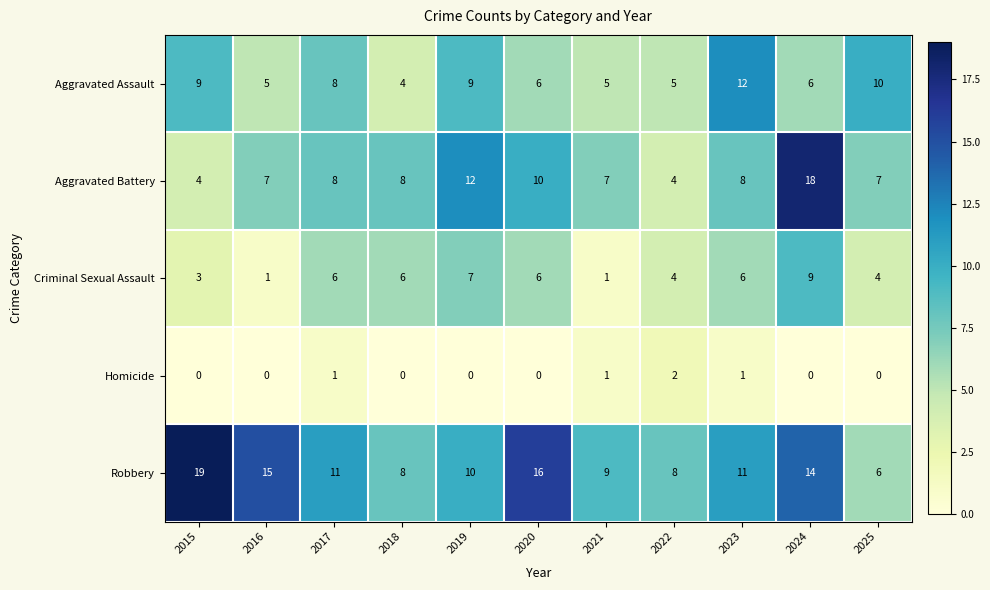

Which series has the largest range (max minus min)?

Aggravated Battery